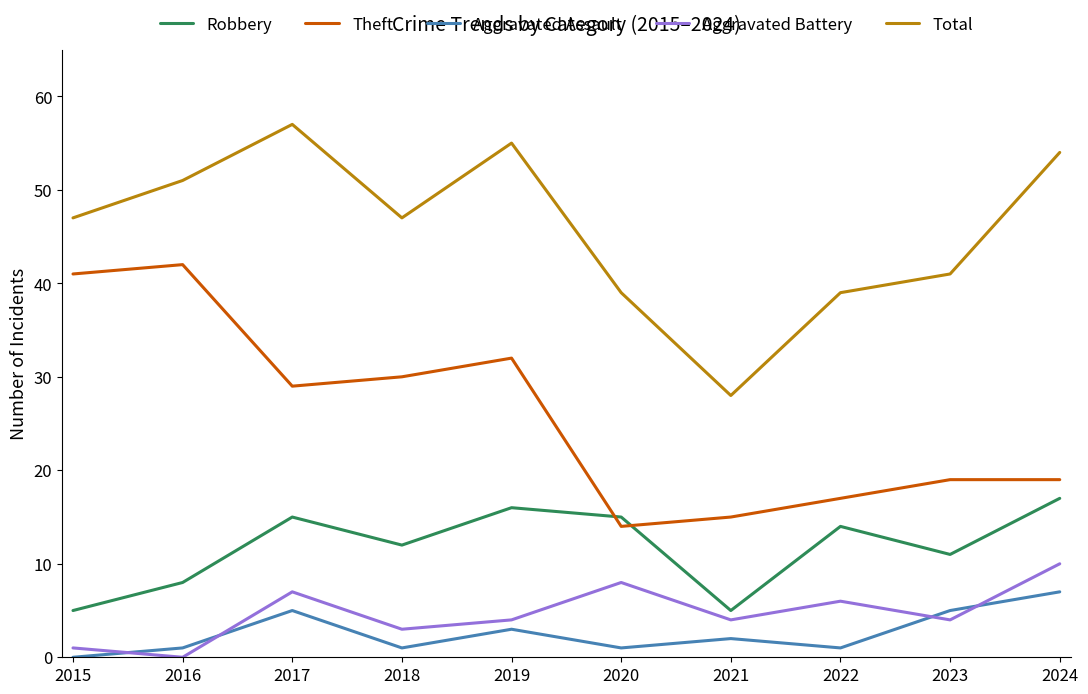

What is the difference between the highest and lowest values at 2019?

52